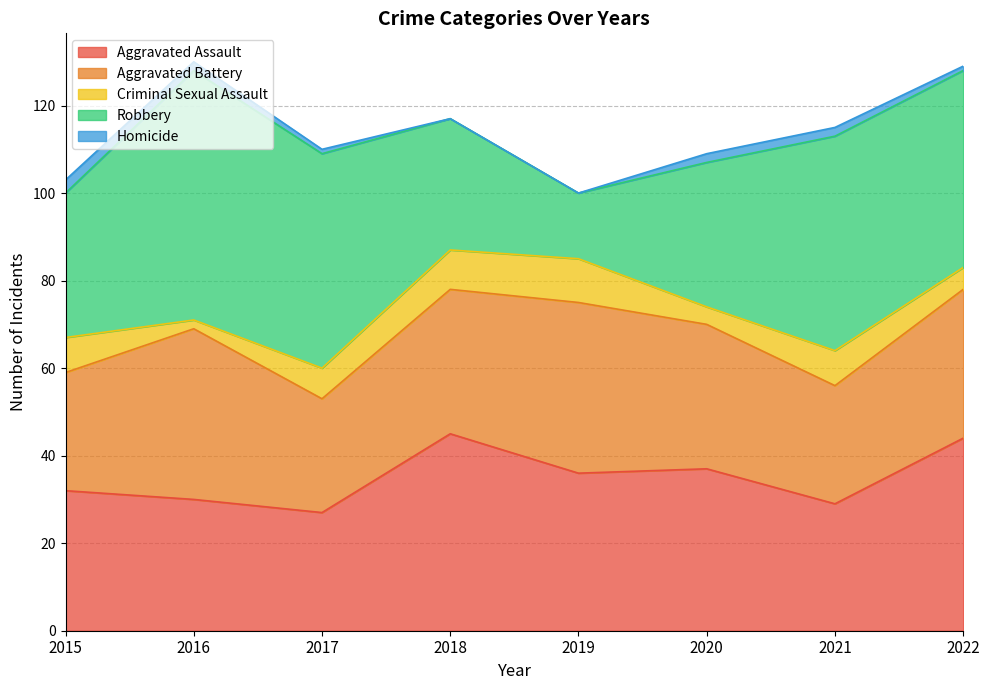

True or false: Homicide and Robbery cross at least once.

False